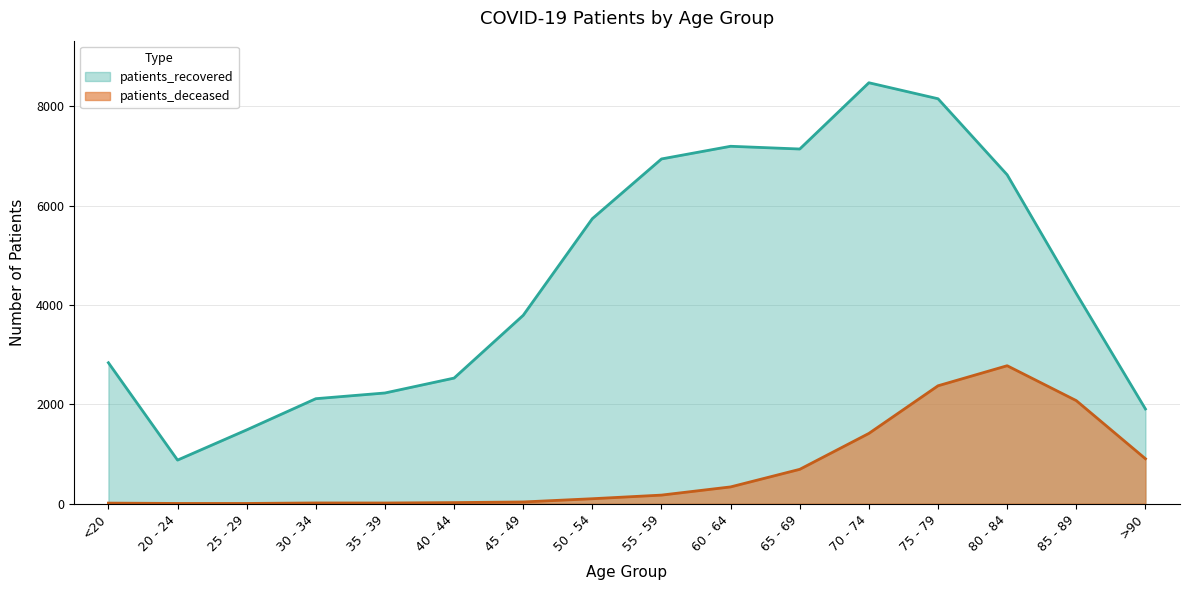

True or false: patients_deceased has a value of 2 at 20 - 24.

False